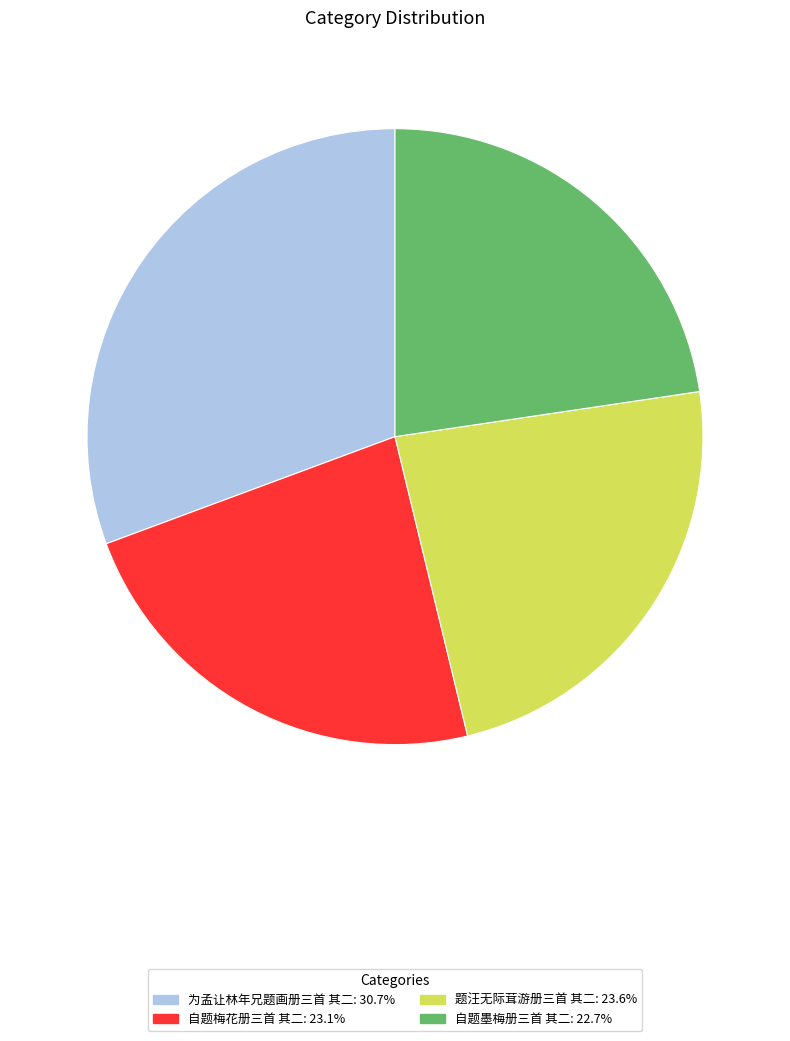

The 为孟让林年兄题画册三首 其二 slice represents 22% of the pie. True or false?

False